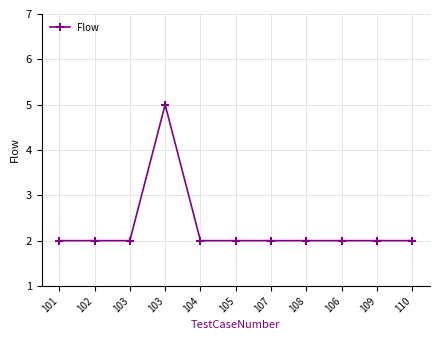

How many lines are shown in the chart?

1